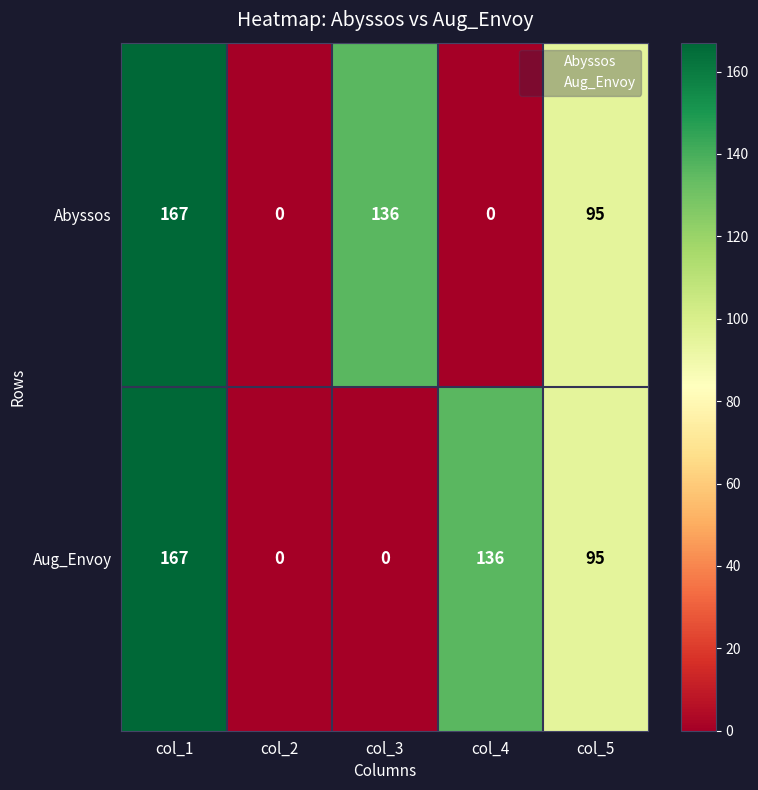

What is the greatest value displayed?

167